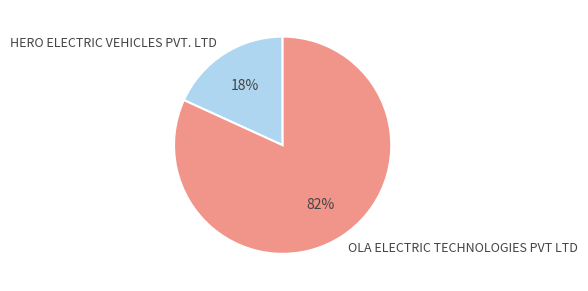

Which category has the biggest portion of the pie?

OLA ELECTRIC TECHNOLOGIES PVT LTD